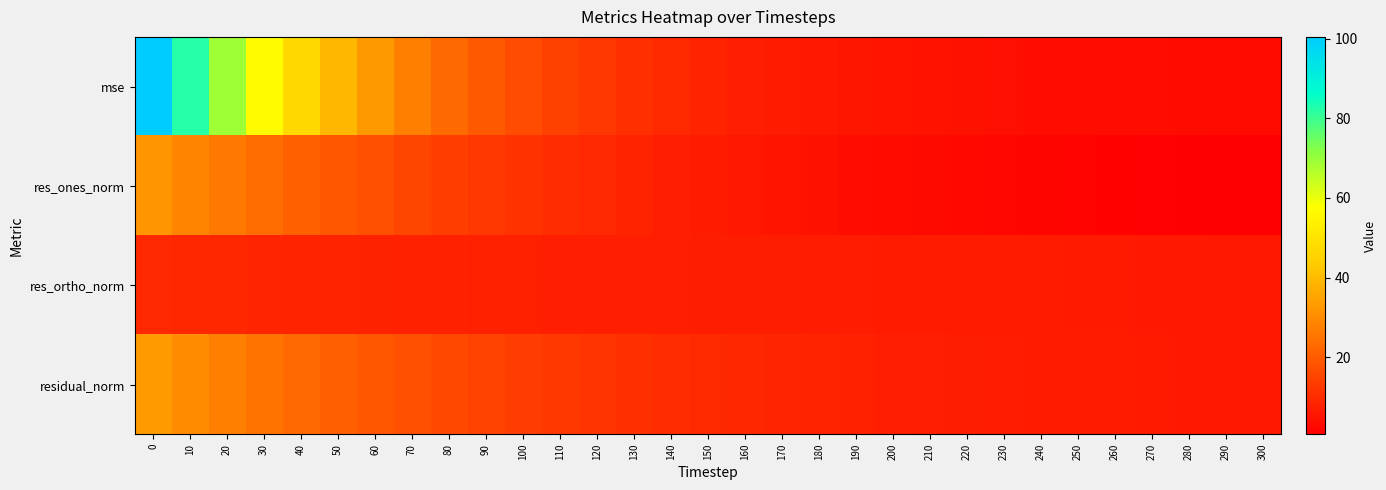

At how many categories does at least one series exceed 75?

2